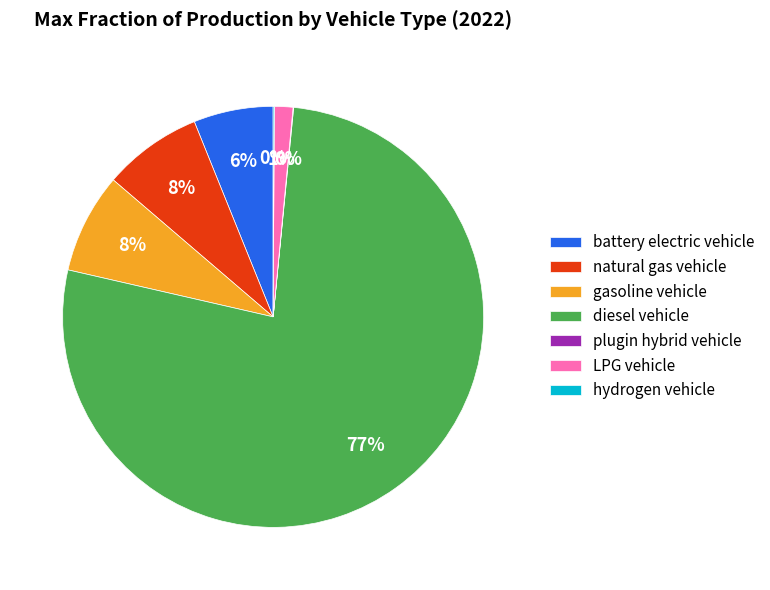

Is there any slice that represents more than half of the pie?

Yes